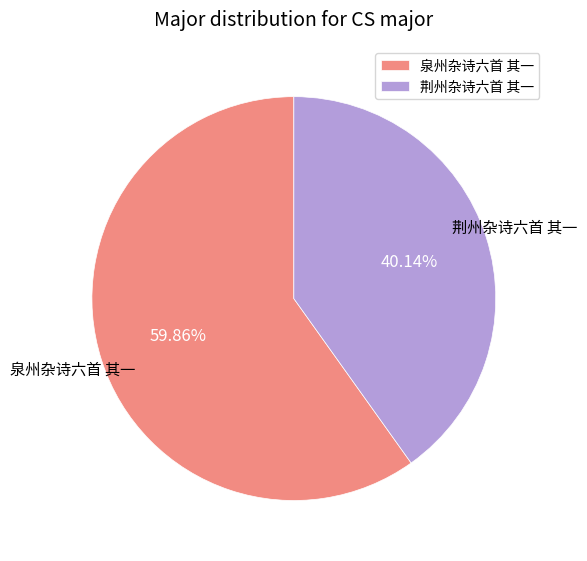

How much of the chart is everything except 荆州杂诗六首 其一?

59.9%